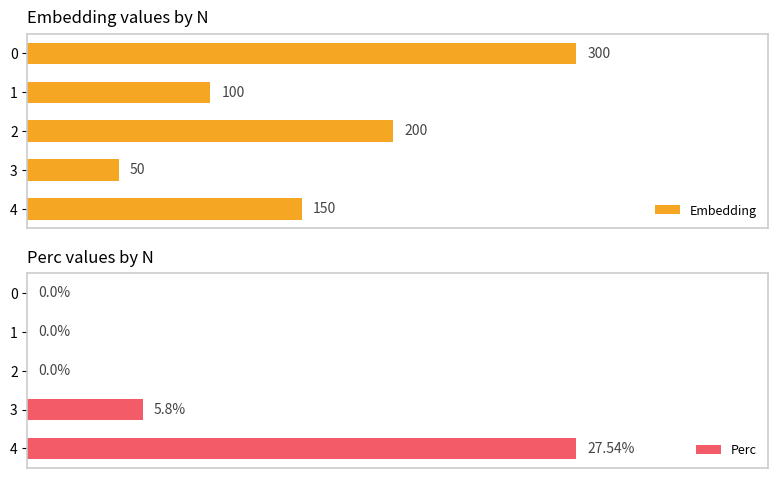

Rank the series by their maximum value, from lowest to highest.

Perc, Embedding